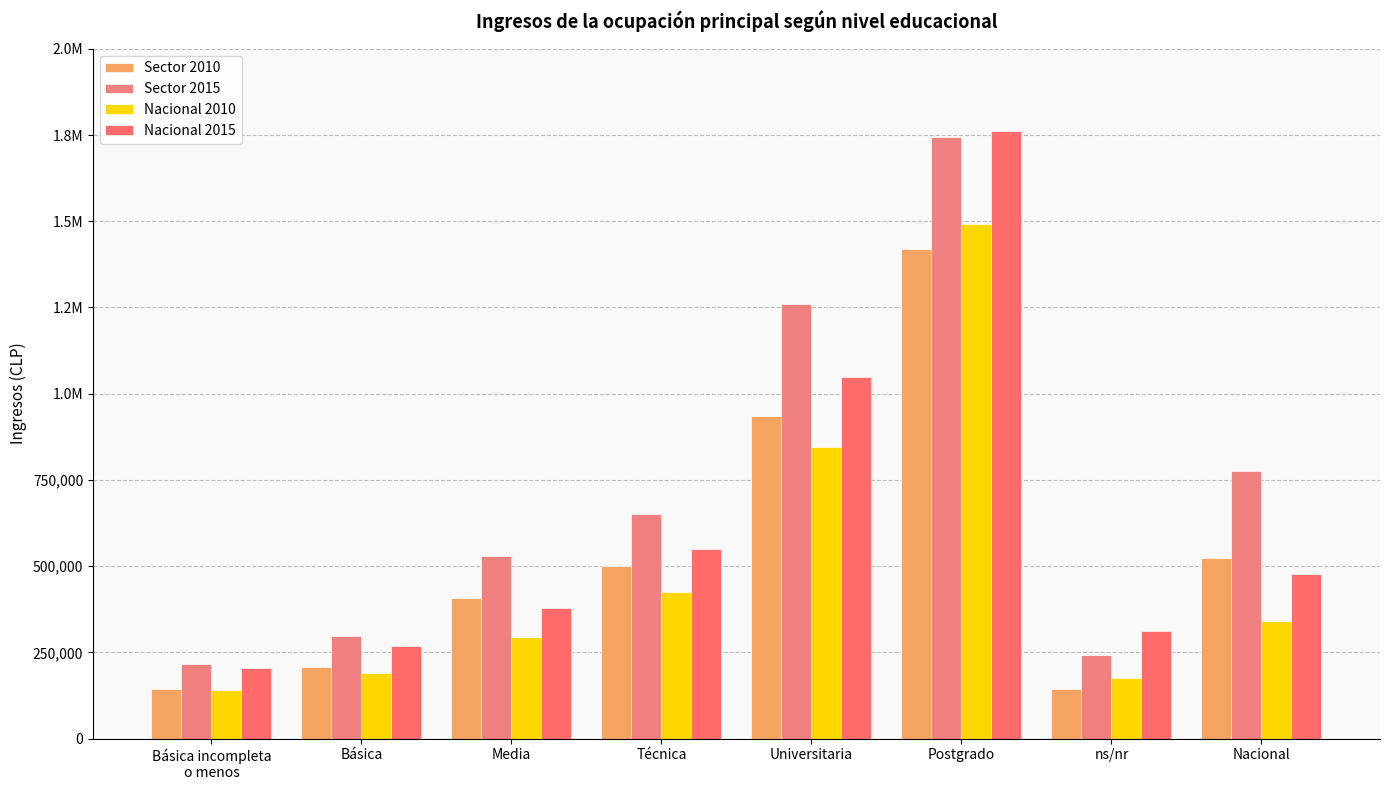

Are the bars grouped side by side (vs. stacked)?

Yes